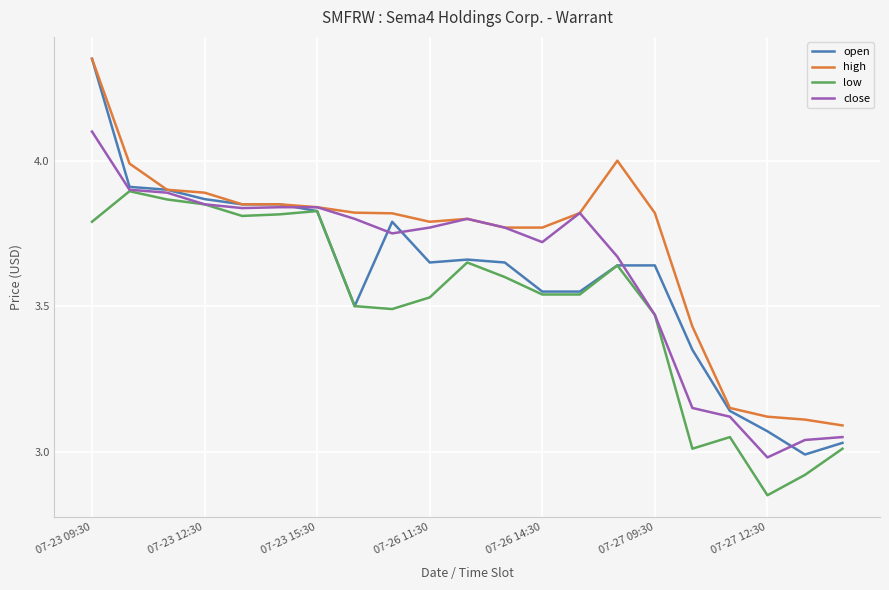

Which series has the largest total across all categories?

high